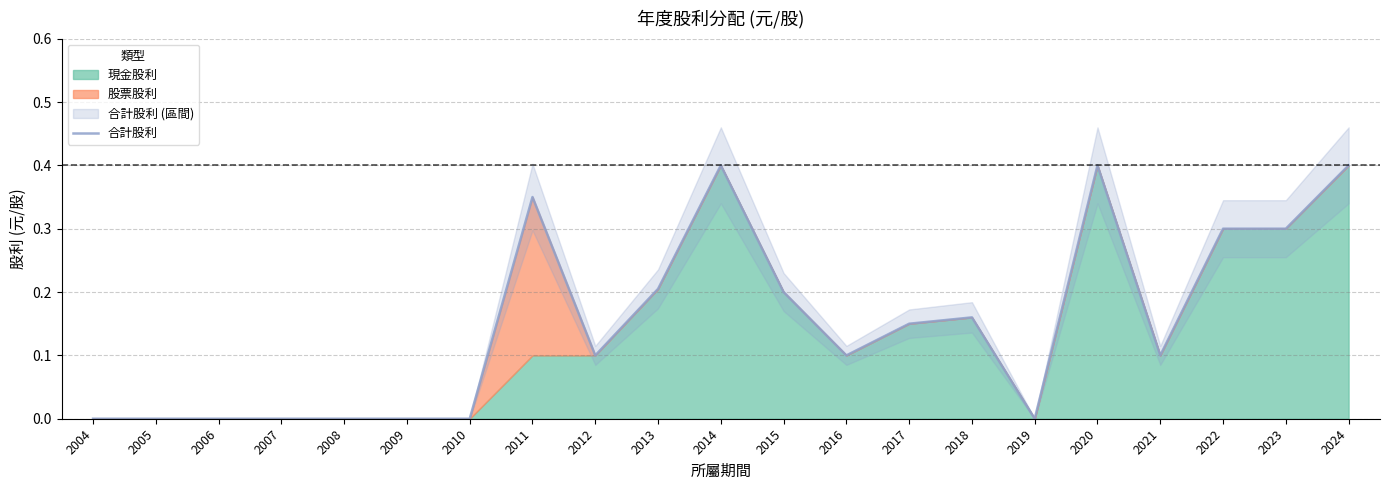

How many lines are shown in the chart?

1